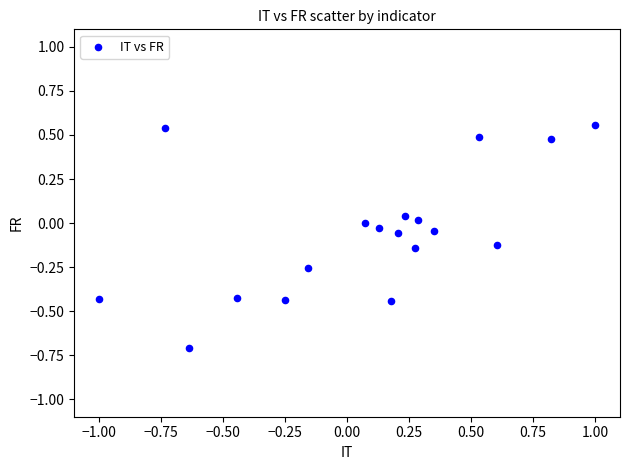

What is the range of Y values (max minus min)?

1.3